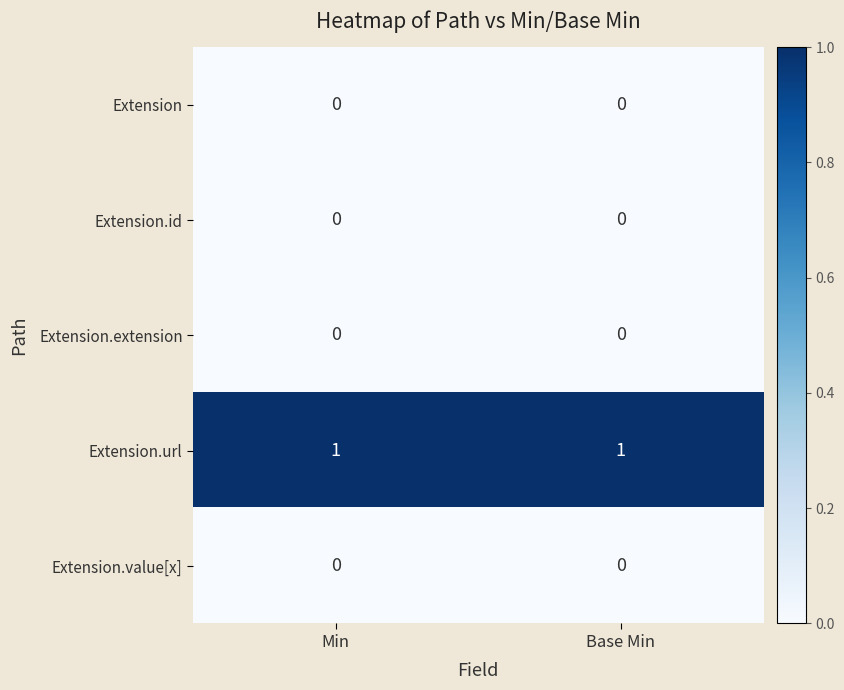

Is the value of Extension.url at Base Min greater than the value of Extension.value[x] at Base Min?

Yes